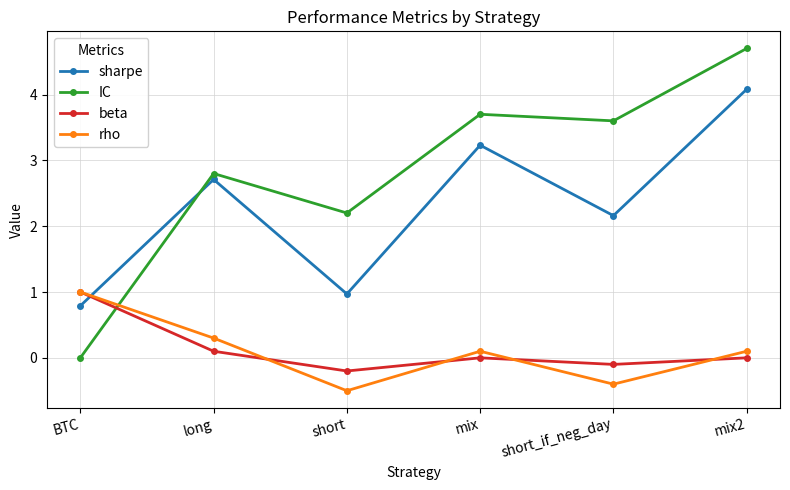

What is the approximate value of IC at mix?

3.7